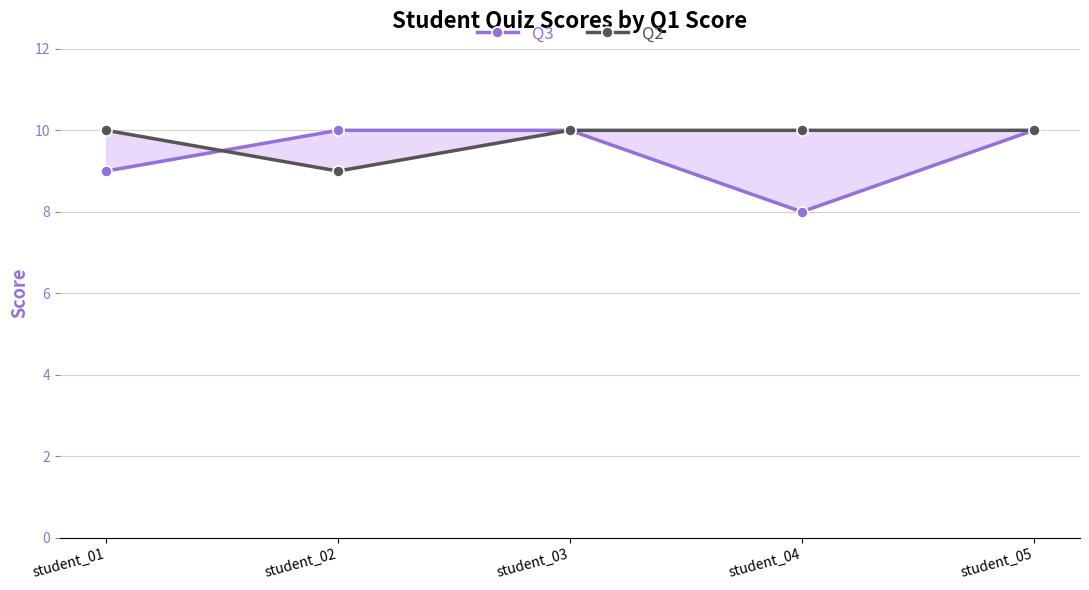

What is the difference between the maximum and minimum values in the Q3 series?

2